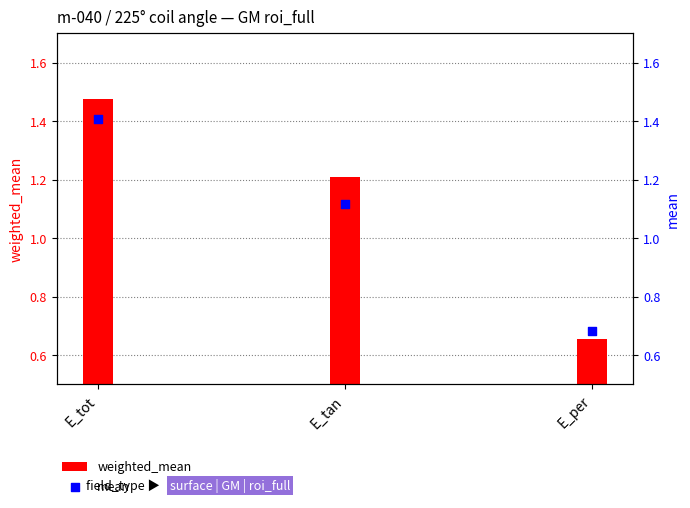

Which series has the widest spread of Y values?

weighted_mean